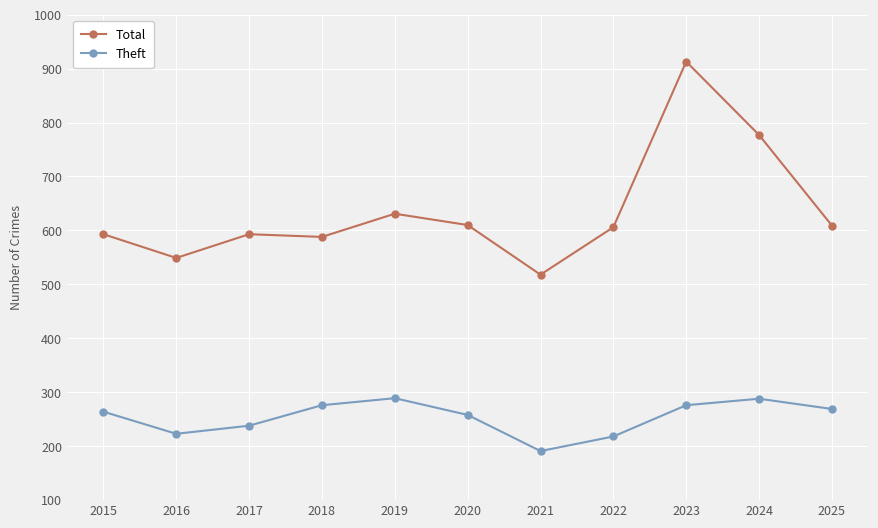

Is this an area chart (filled region under the line)?

No